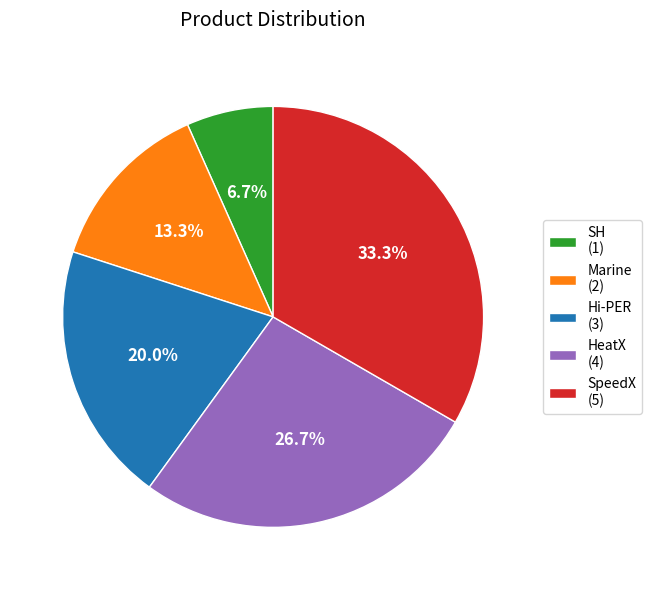

Combined, what portion of the pie is SpeedX and Hi-PER?

53.3%